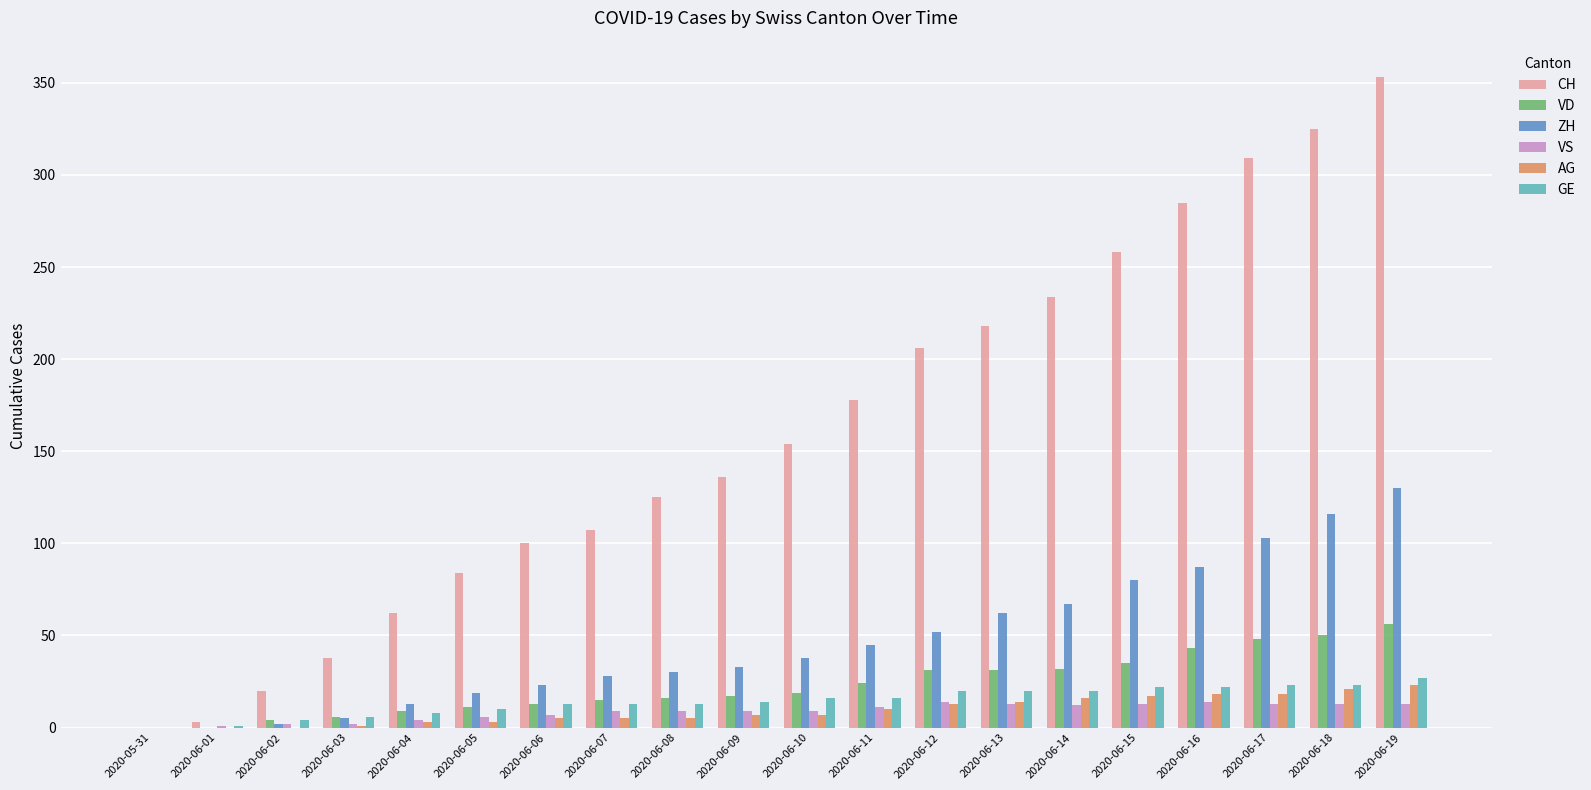

What is the spread (max minus min) of values at 2020-06-06?

95